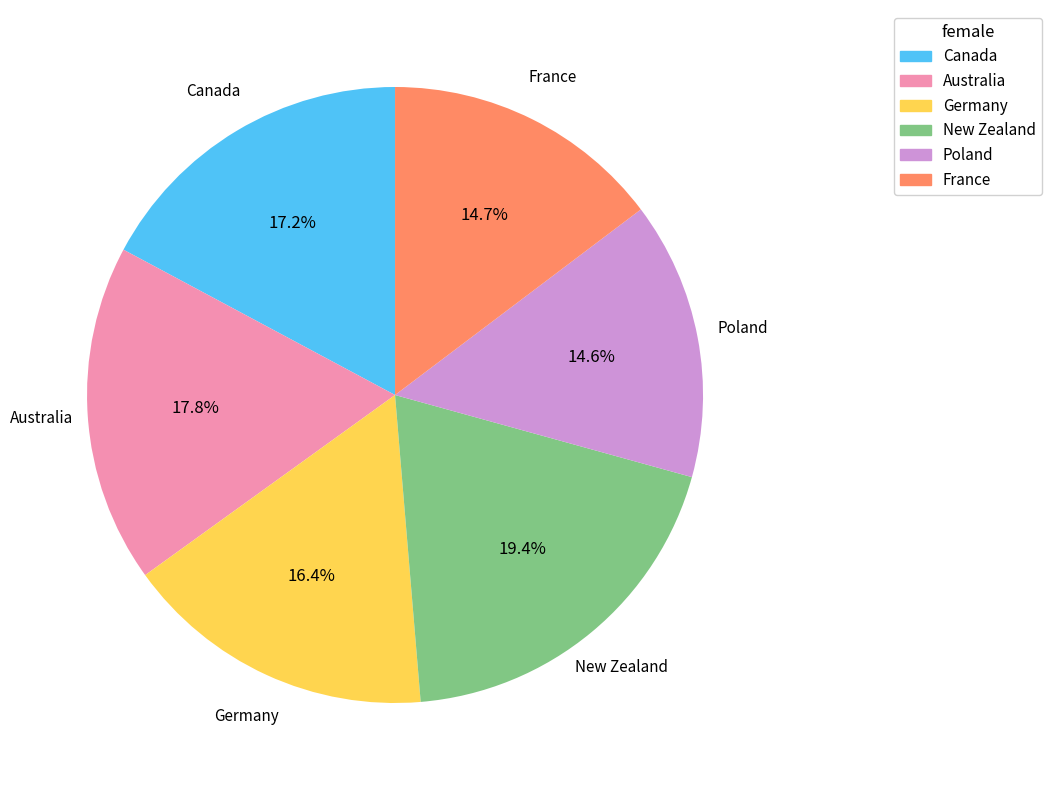

Does Poland account for over 50% of the chart?

No